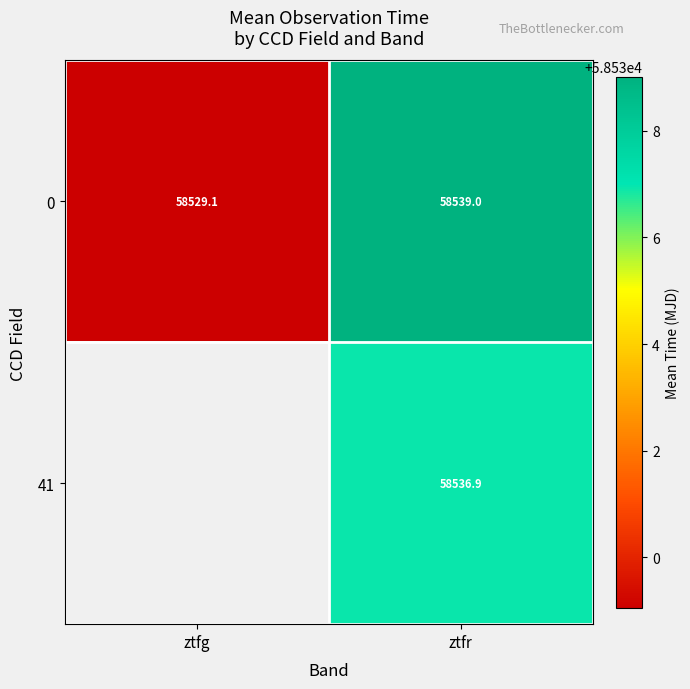

What is the total value across all series at ztfr?

117075.9